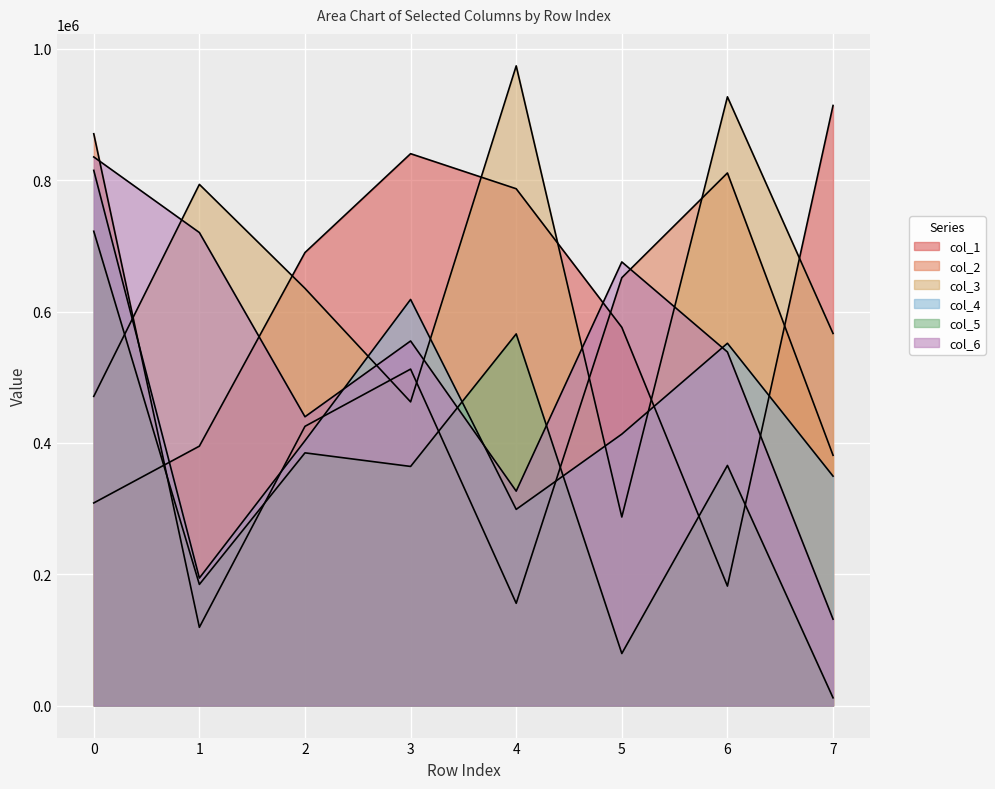

Is it true that col_6 equals 439885 at 2?

True